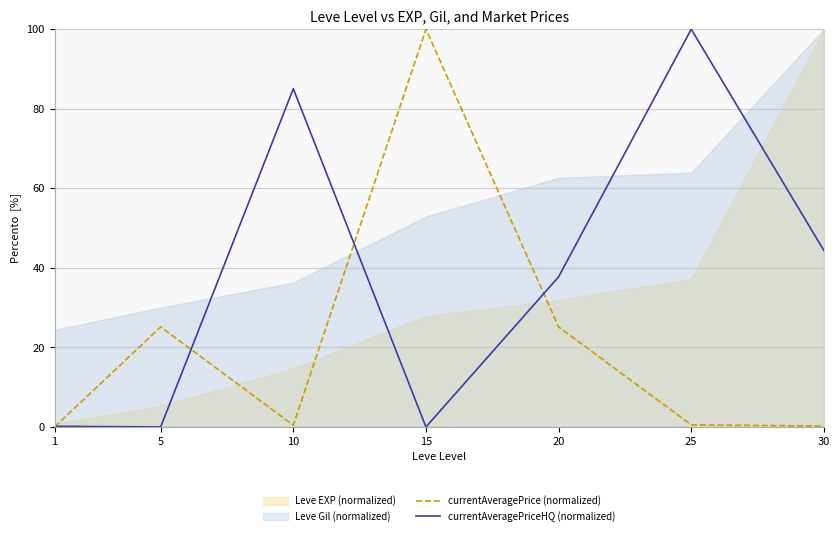

At which label is currentAveragePriceHQ (normalized) closest to 50?

30